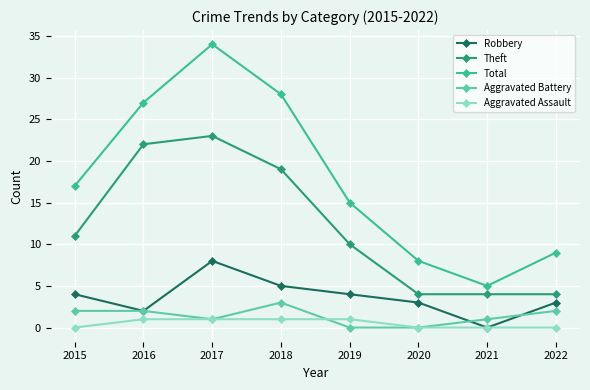

What is the minimum value for Theft?

4